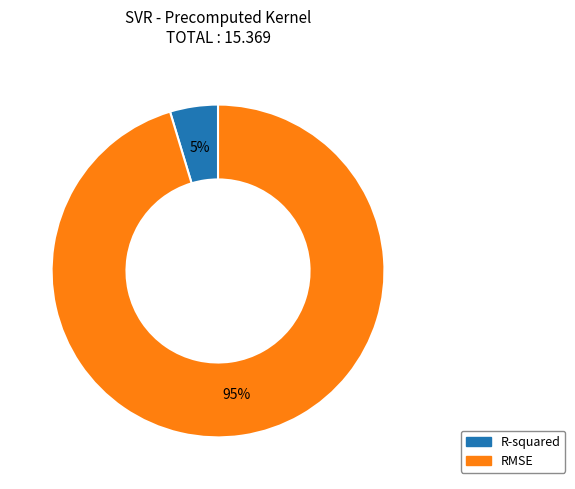

To the nearest percent, what is the combined percentage of RMSE and R-squared?

100%